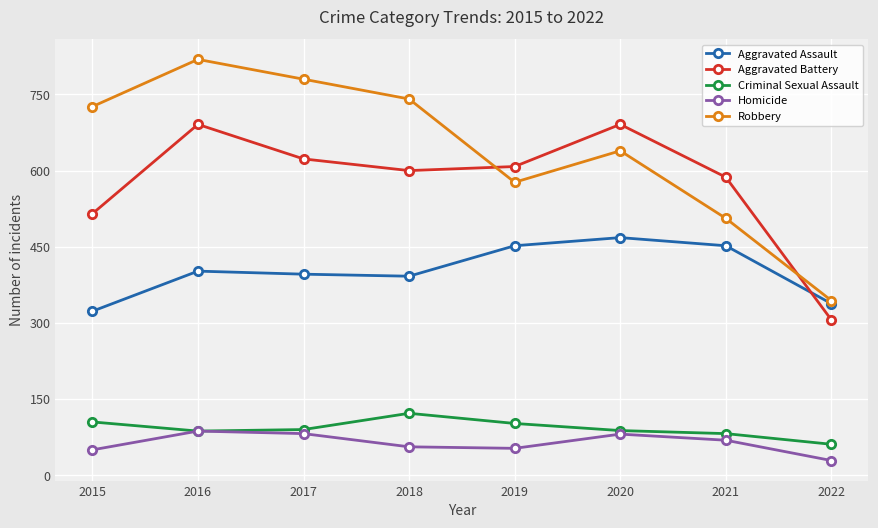

True or false: Aggravated Battery has a value of 155 at 2020.

False